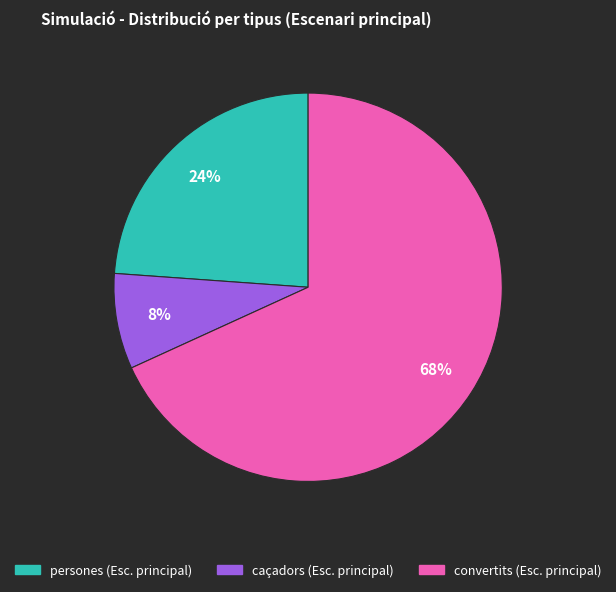

What is the largest slice in the pie chart?

convertits